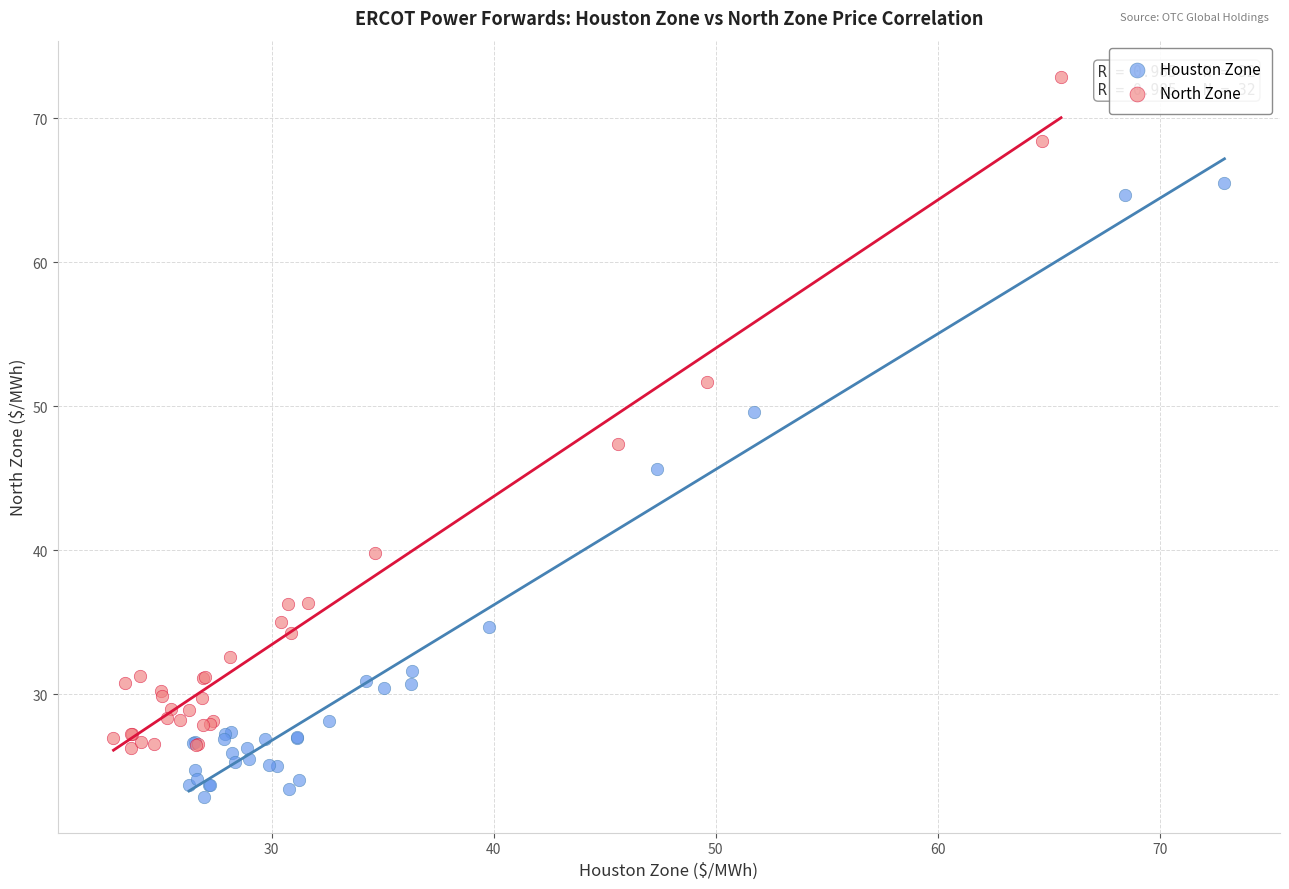

Which series has the widest spread of Y values?

North Zone